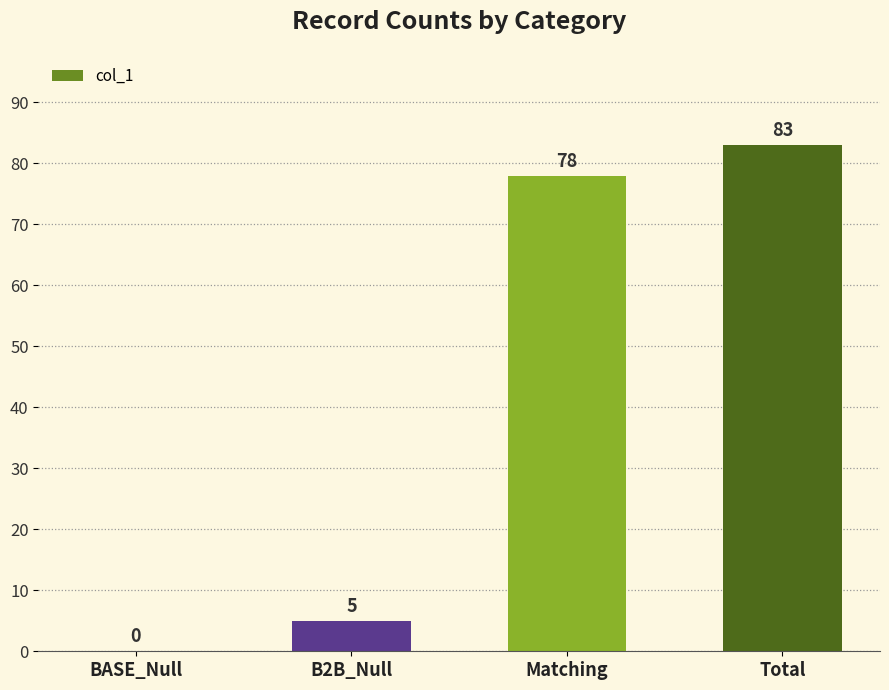

Between BASE_Null and B2B_Null, which is larger?

B2B_Null